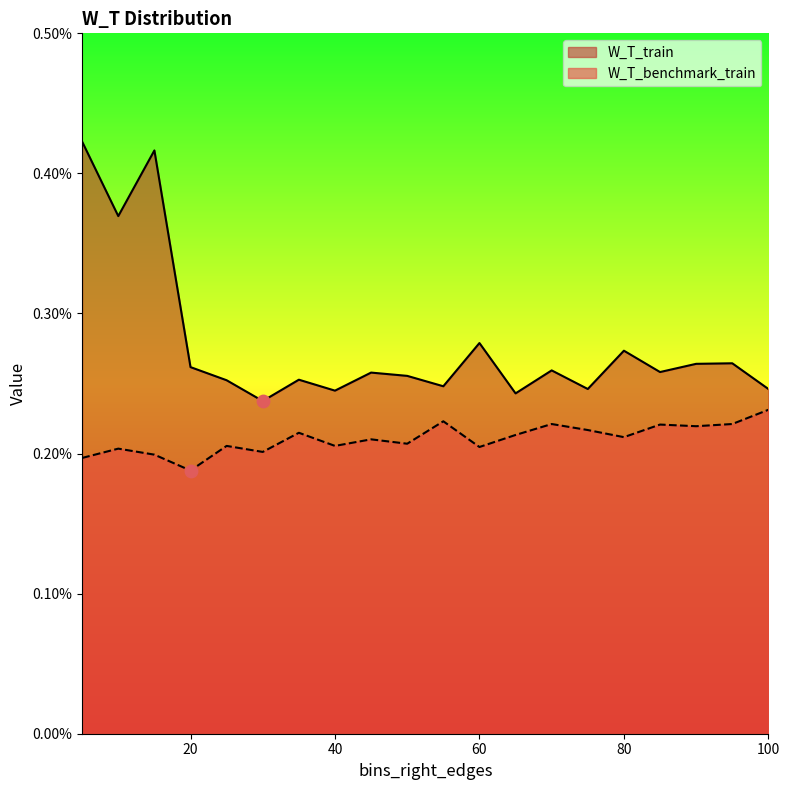

Which series has the largest total across all categories?

W_T_train